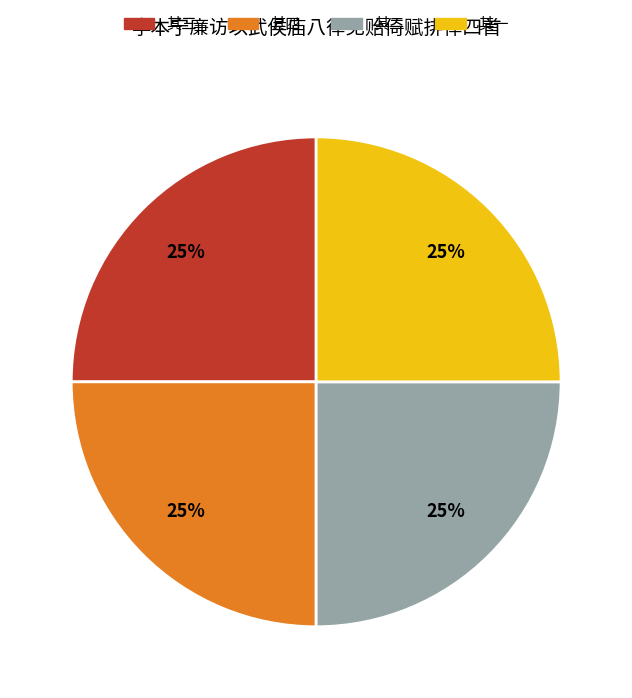

What is the ratio of the value at 其四 to the value at 其二?

1.0